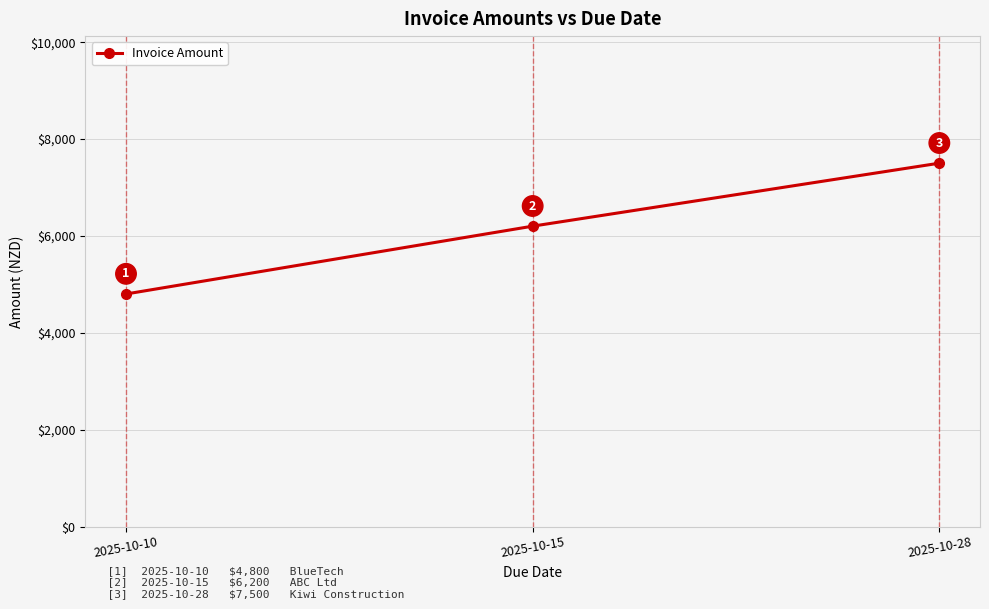

Is it true that the value at 2025-10-10 is 7083?

False